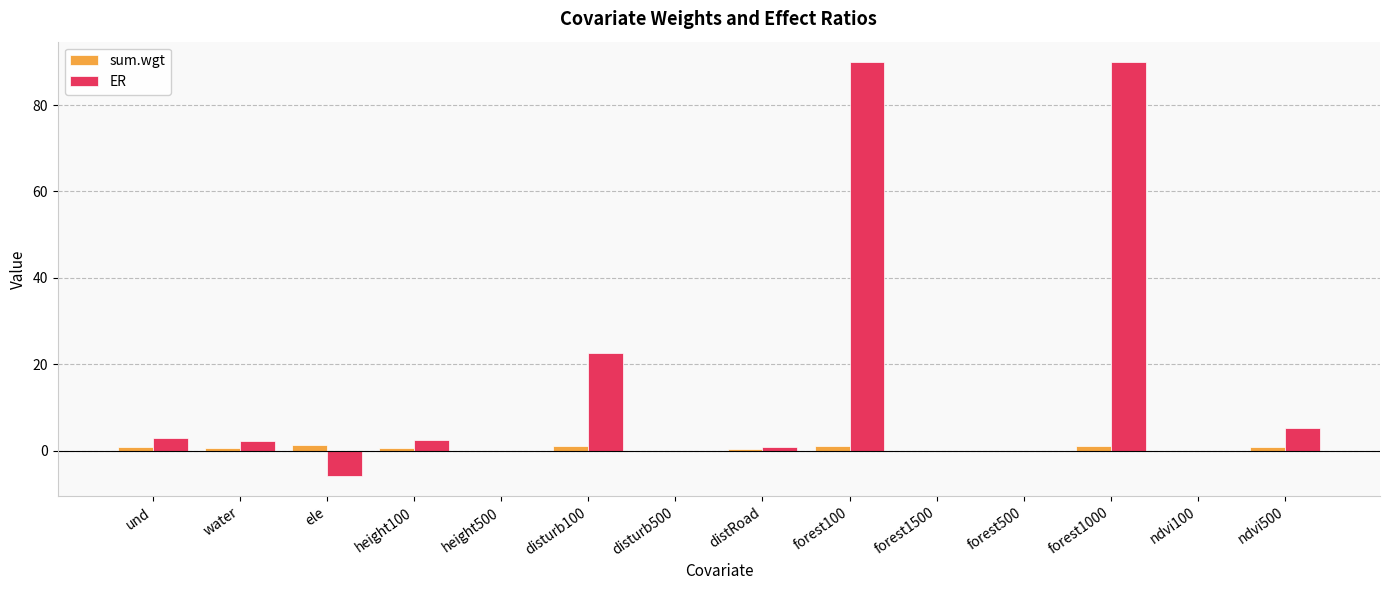

How many series are shown in this chart?

2